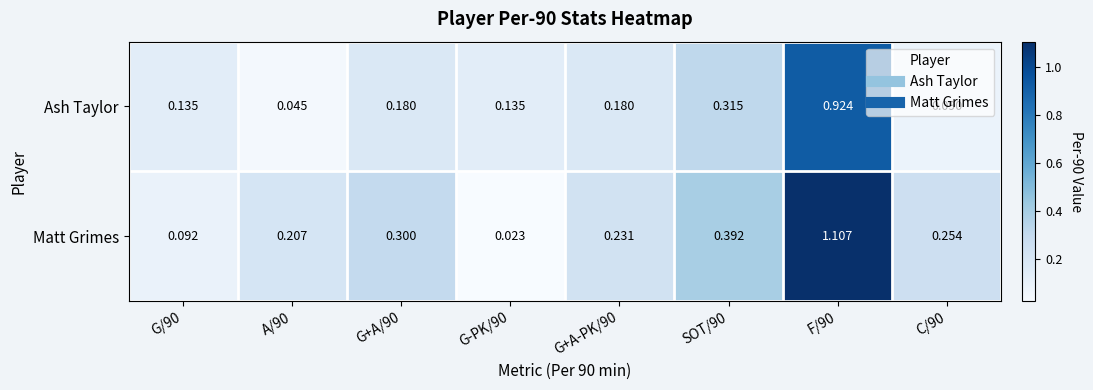

Between SOT/90 and F/90, which series saw the biggest shift?

Matt Grimes